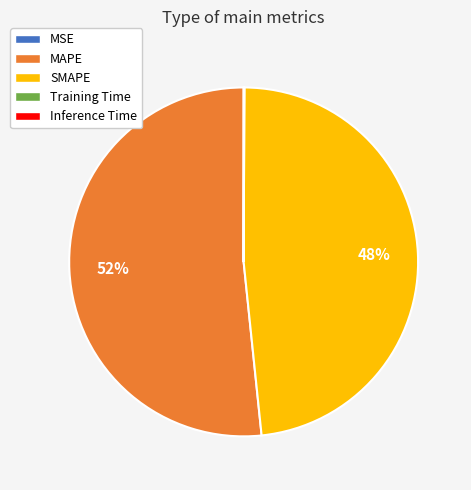

To the nearest percent, what is the average slice percentage?

20%